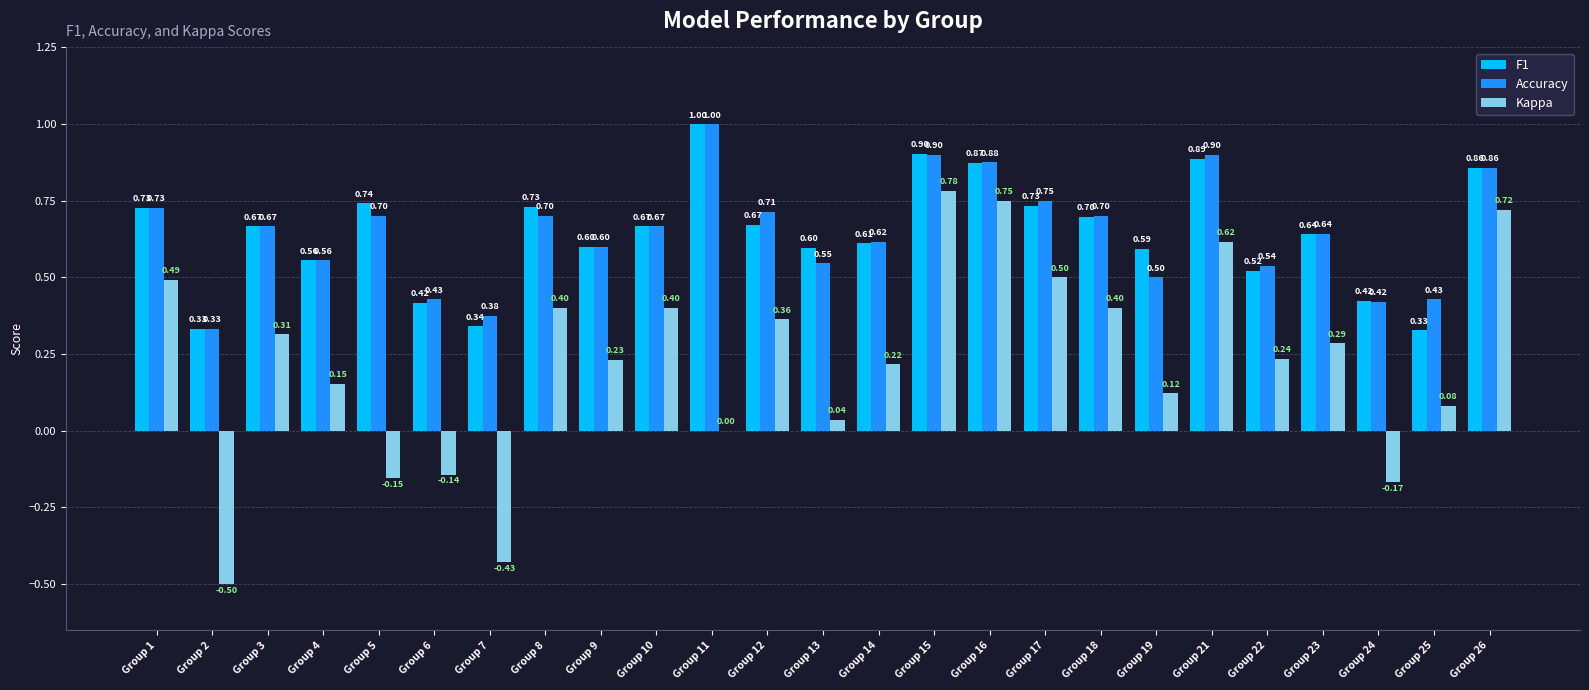

The Kappa series shows 0.4 at Group 10. True or false?

True